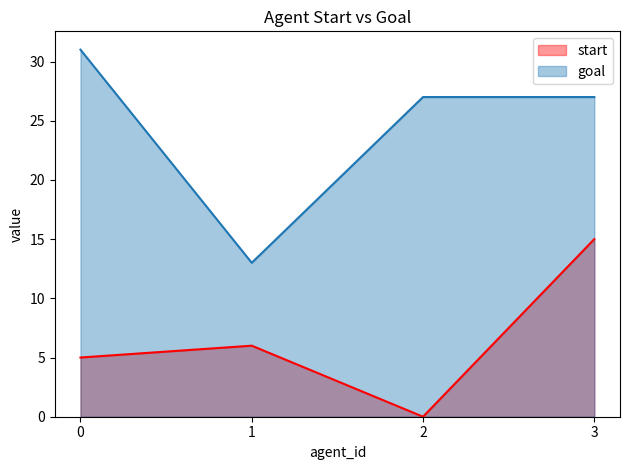

What are all the series names shown in the legend?

start, goal